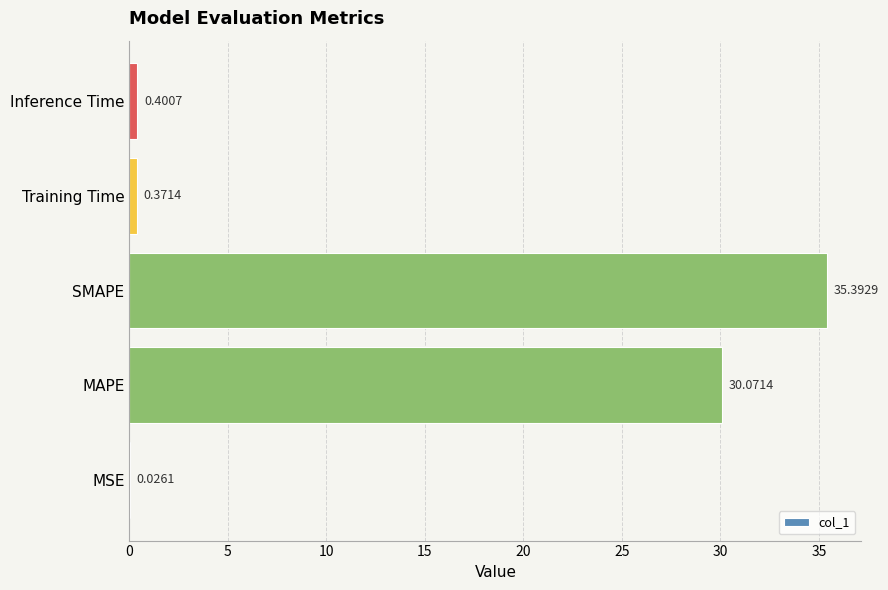

What is the ratio of the value at SMAPE to the value at MAPE?

1.2